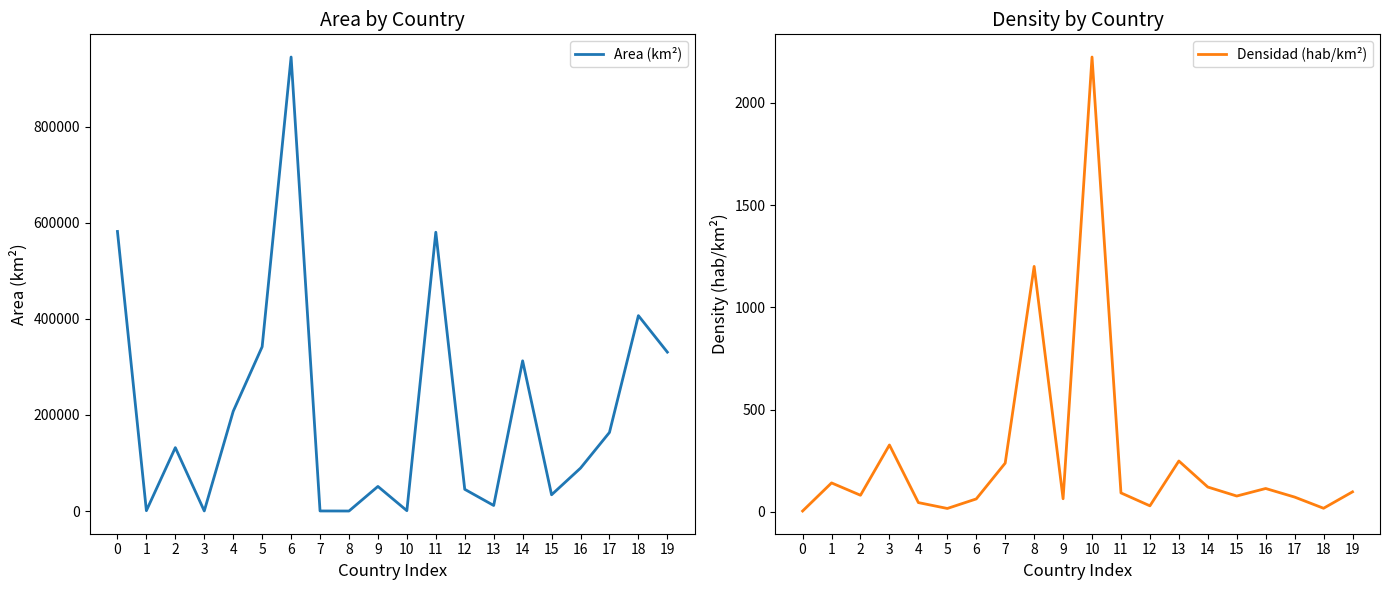

After their last crossing, which series has the higher values: Densidad (hab/km²) or Area (km²)?

Area (km²)